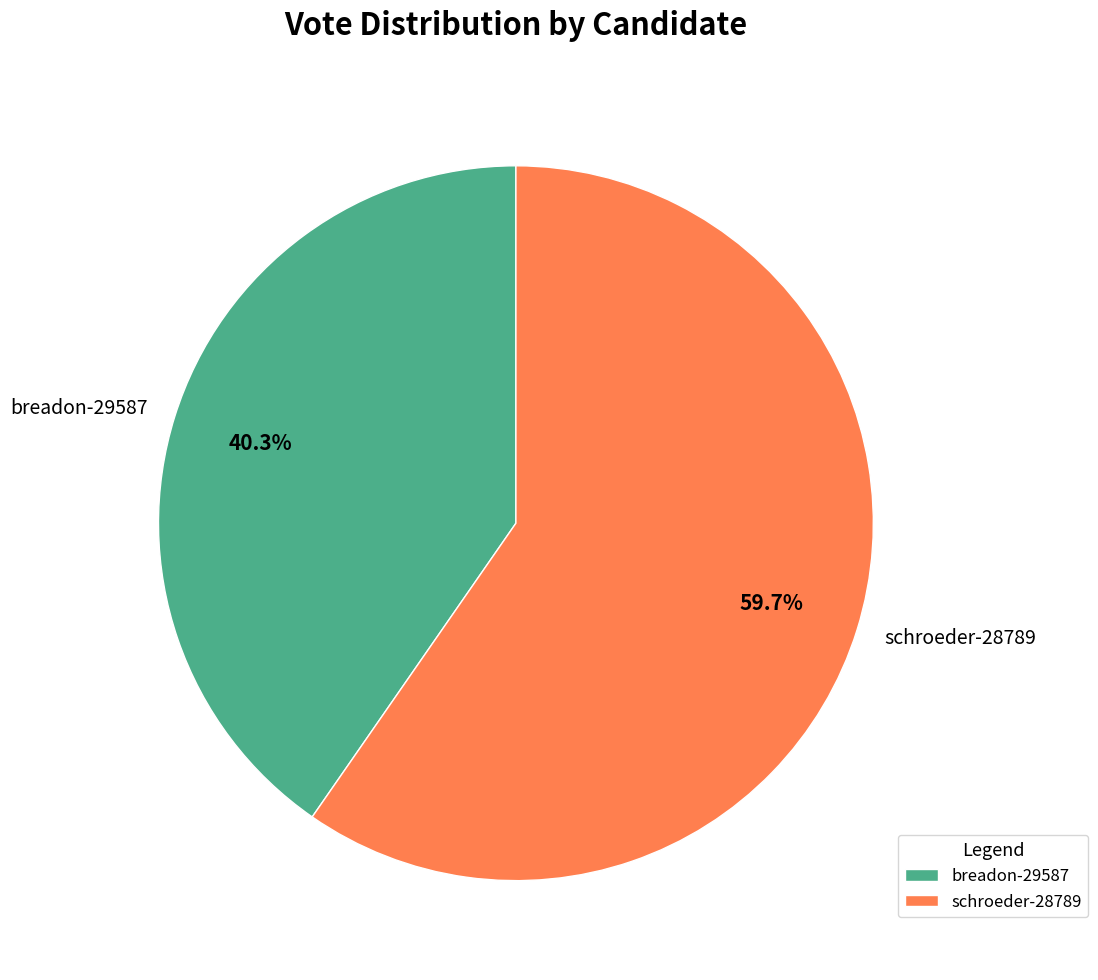

To the nearest percent, what is the difference between the largest and smallest slice percentages?

19%